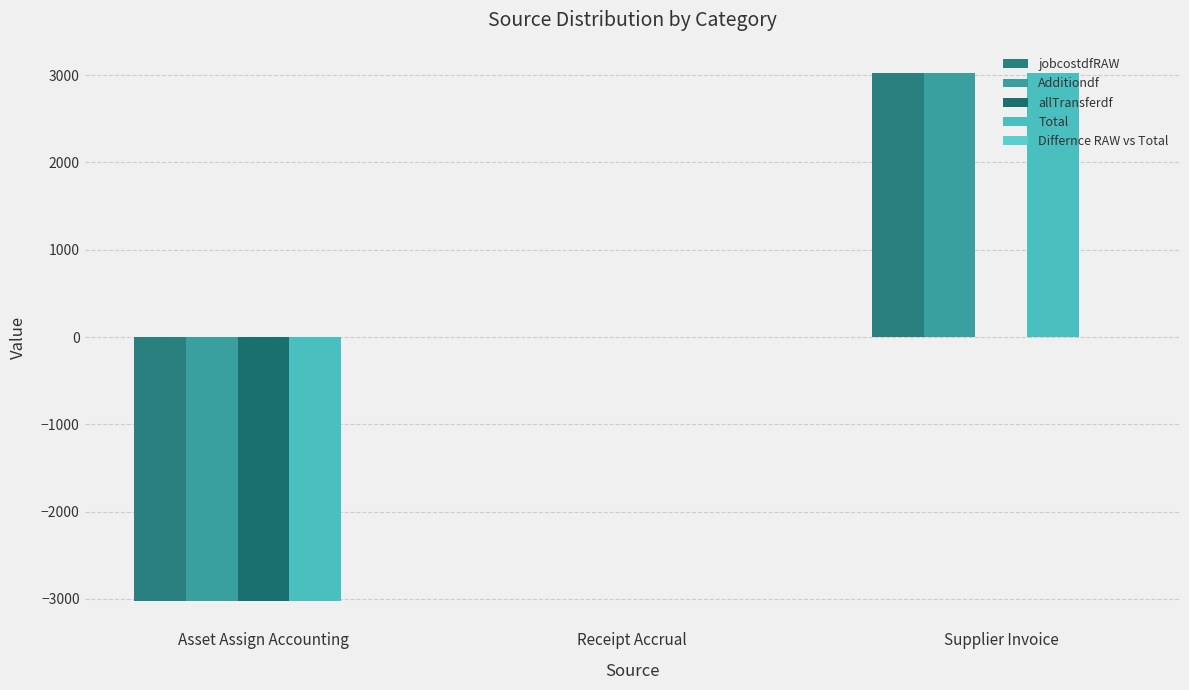

How many groups of bars are there?

3